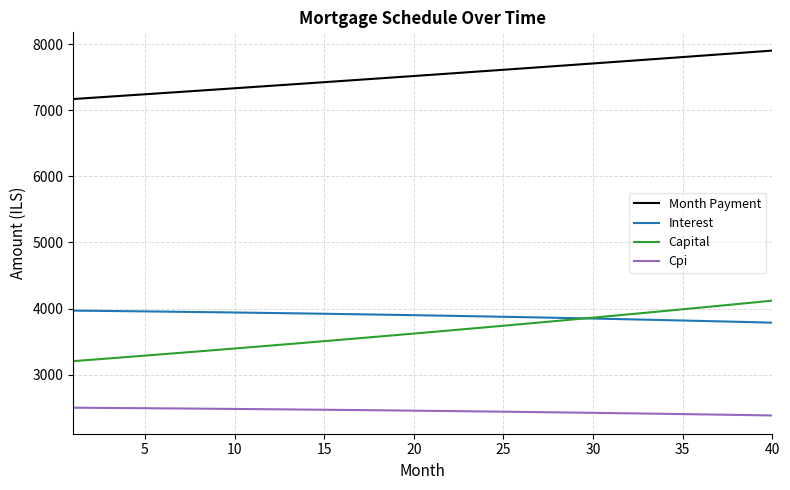

True or false: Capital and Month Payment cross at least once.

False